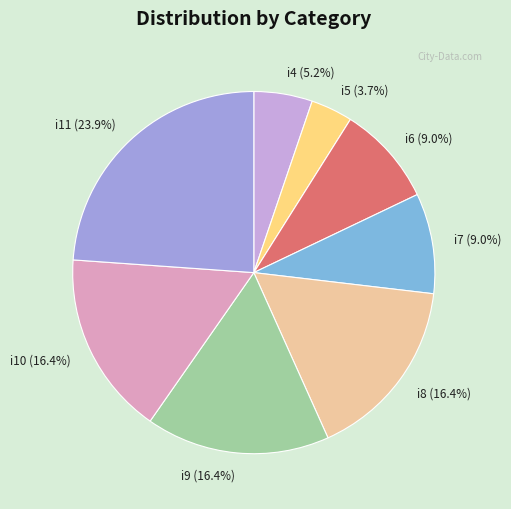

What is the largest slice in the pie chart?

i11